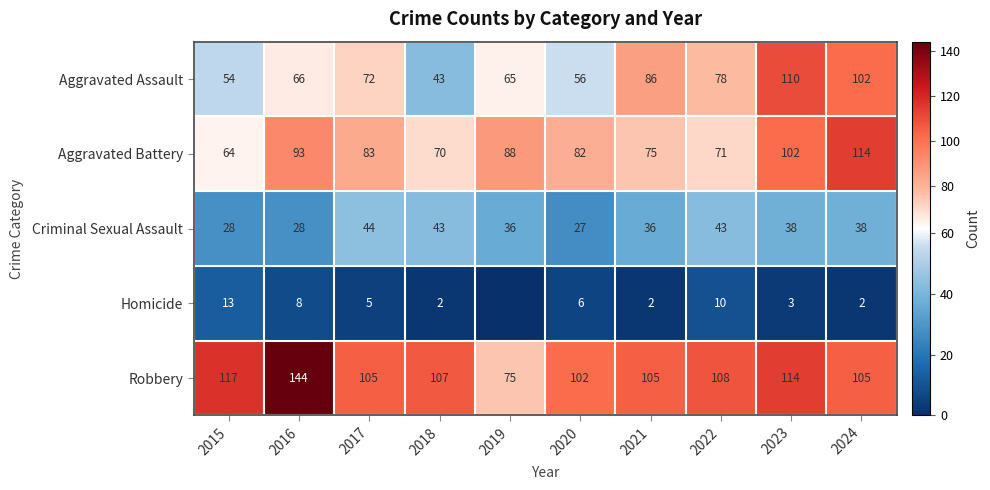

Is it true that Aggravated Assault equals 13 at 2018?

False